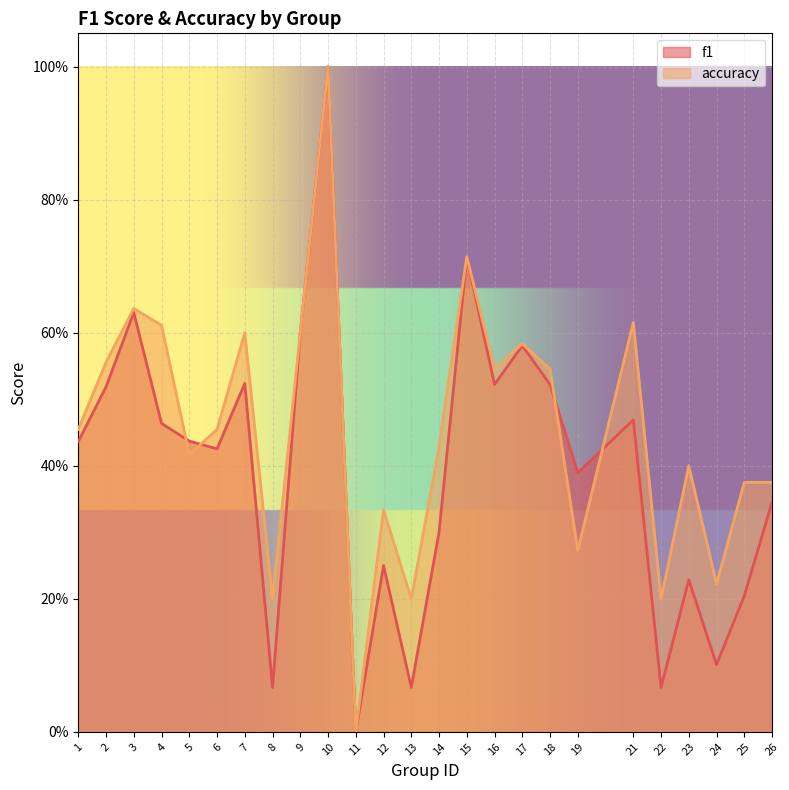

At which category does f1 reach its first local valley?

6